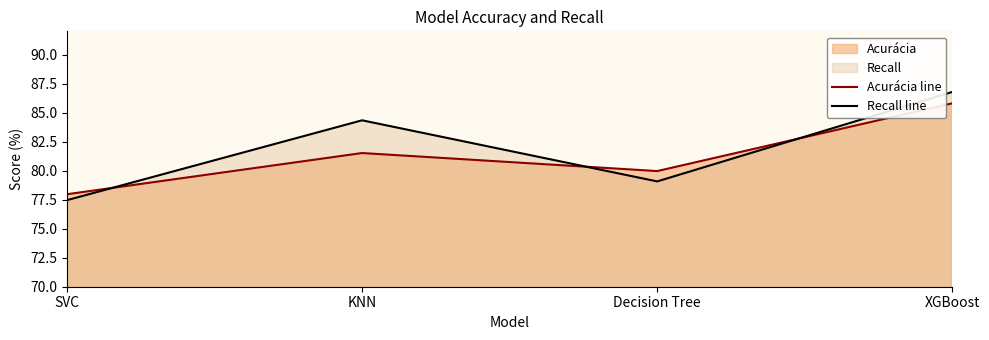

What is the difference between the highest and lowest values at Decision Tree?

0.9